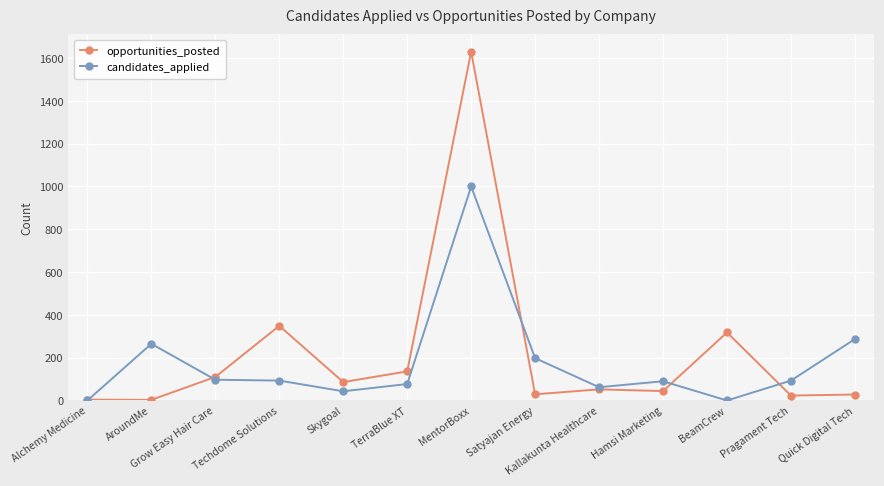

At which label is candidates_applied closest to 500?

Quick Digital Tech